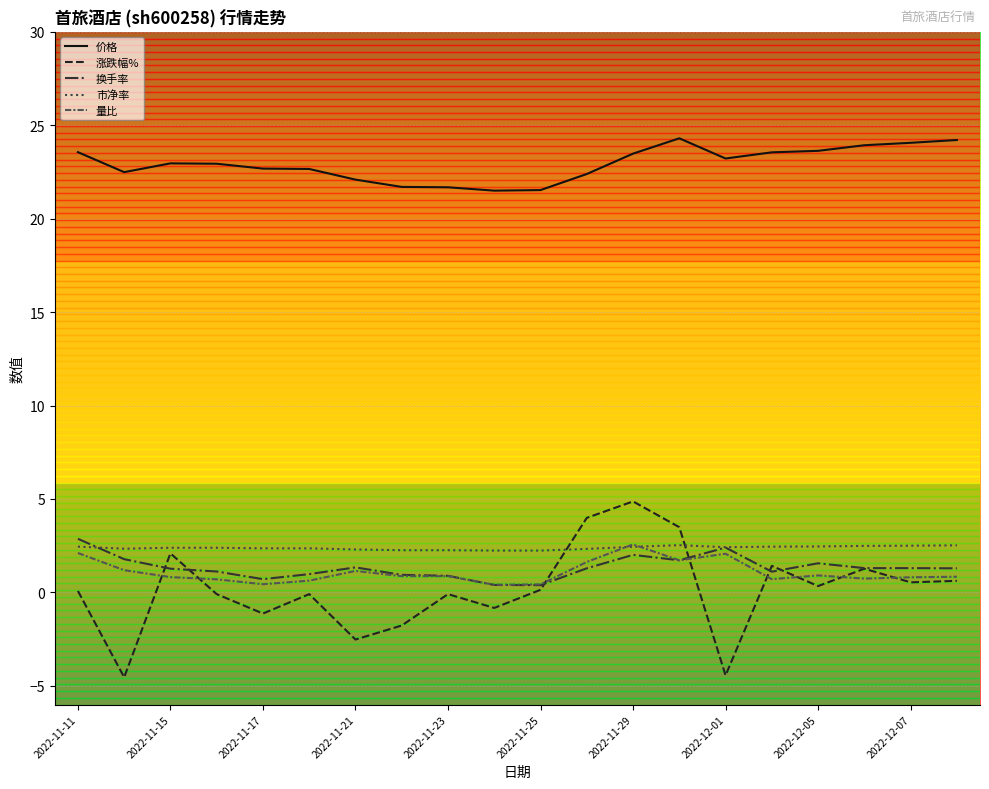

Which series has the largest total across all categories?

价格